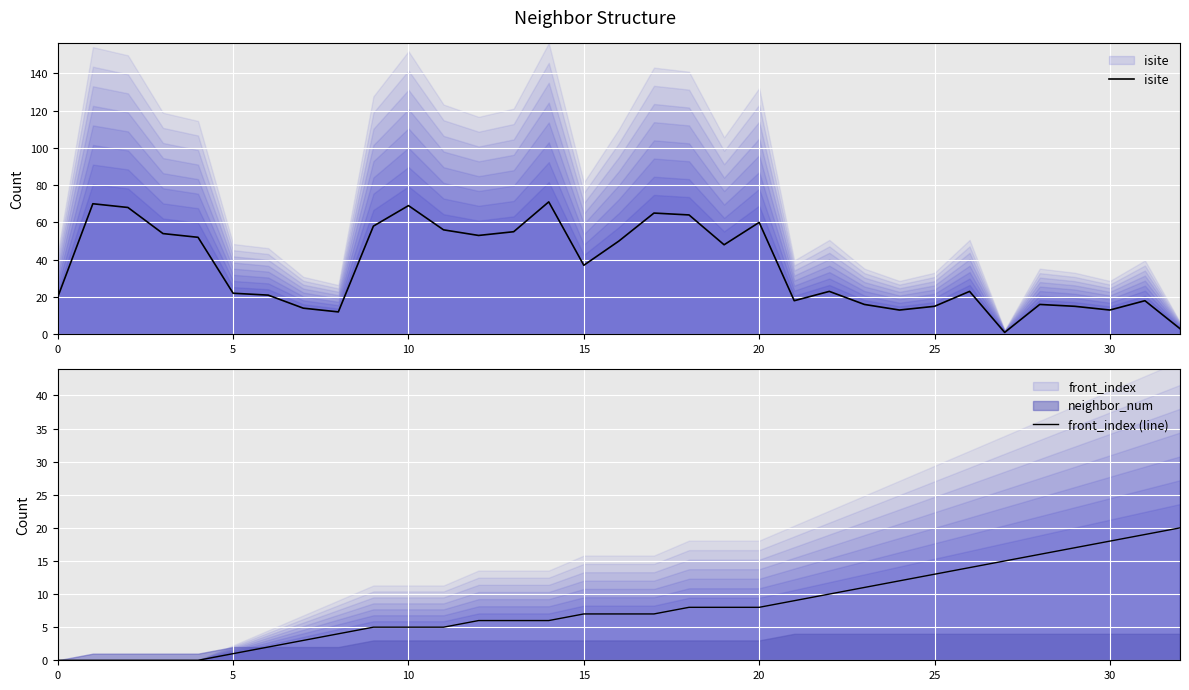

Between which two adjacent categories do front_index (line) and isite first intersect?

26 and 27